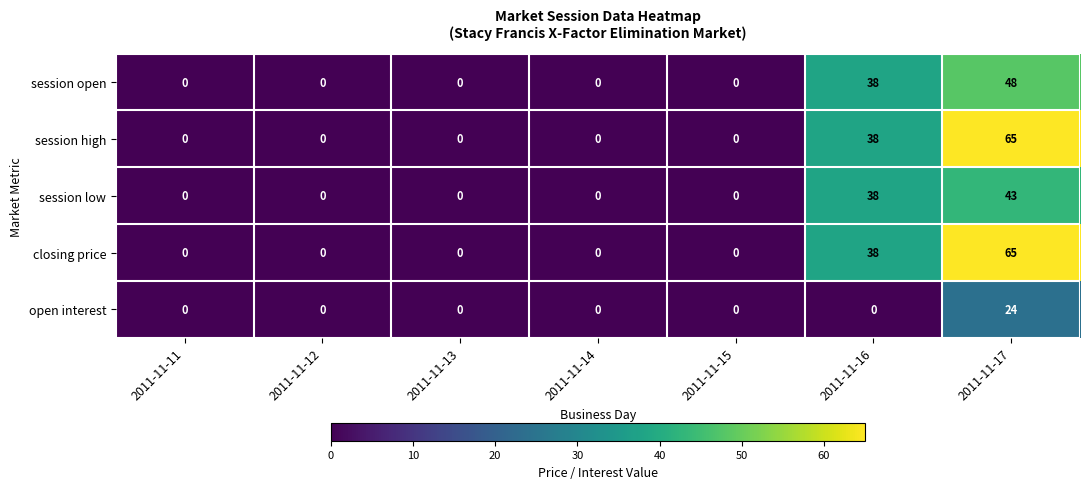

What is the total value across all series at 2011-11-17?

245